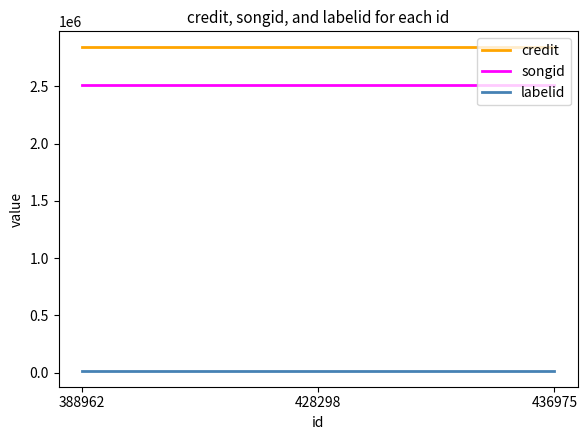

What is the difference between the highest and lowest values at 388962?

2822895